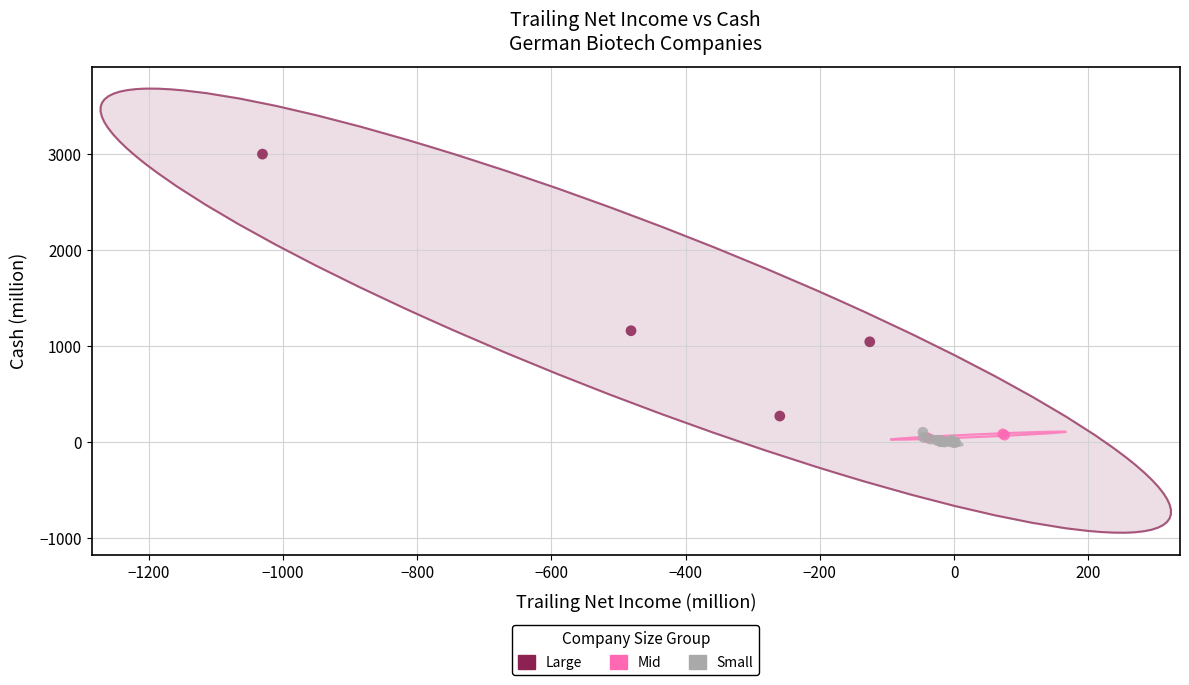

Which series contains the lowest Y value?

Small